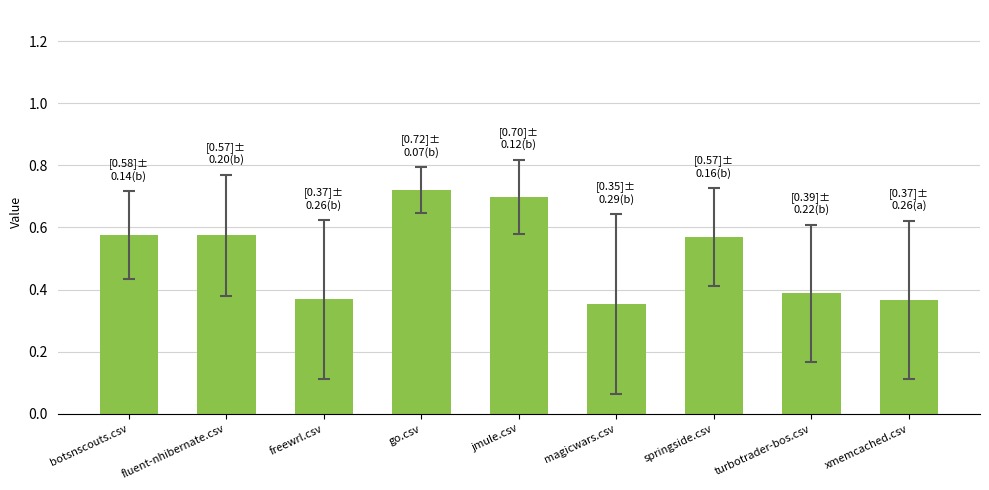

What position from the right is go.csv?

6